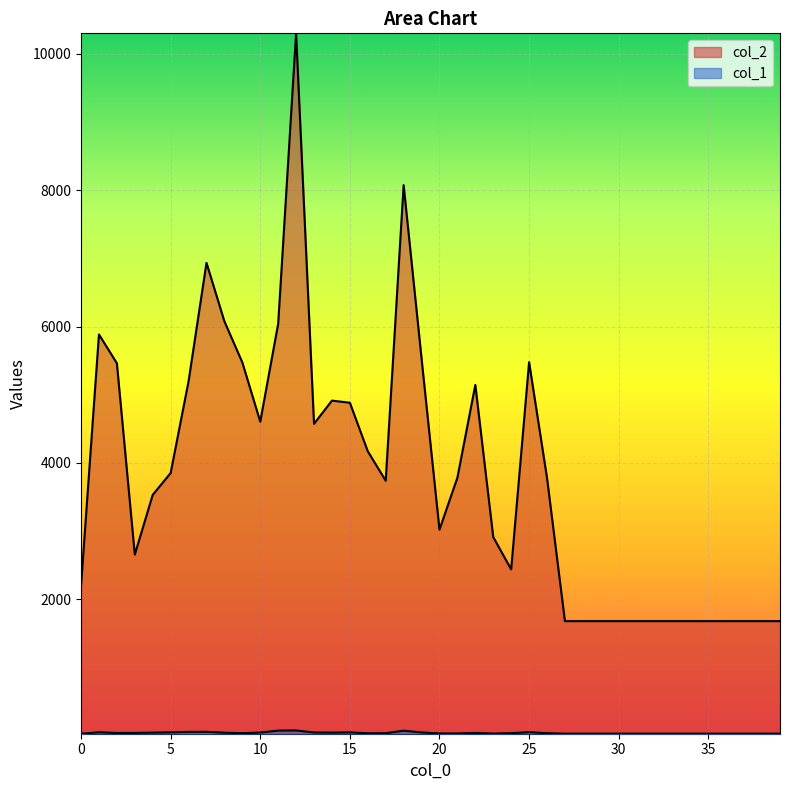

List the series in order of their overall mean, lowest first.

col_1, col_2